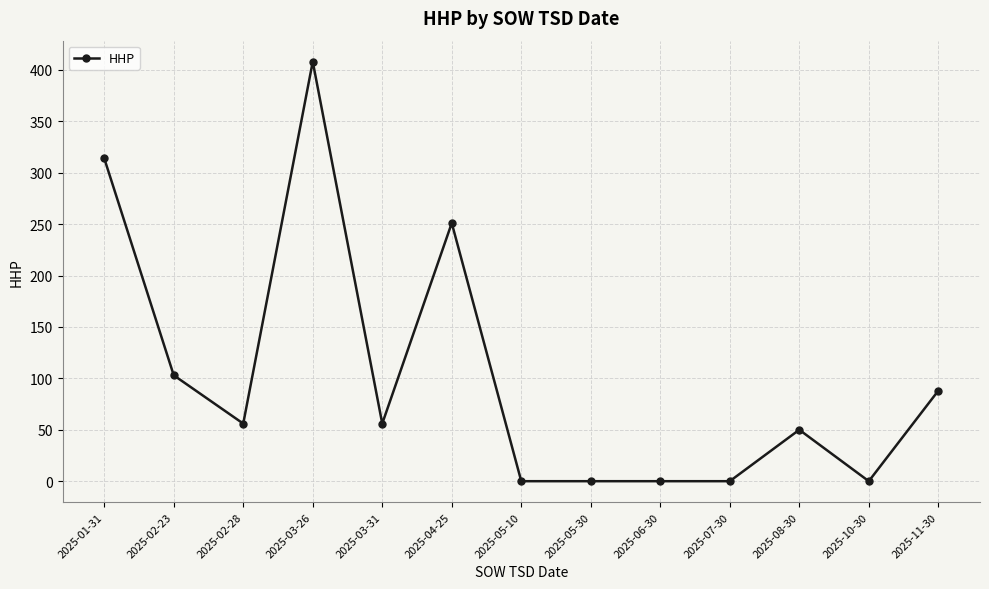

True or false: the data shows 50 at 2025-04-25.

False